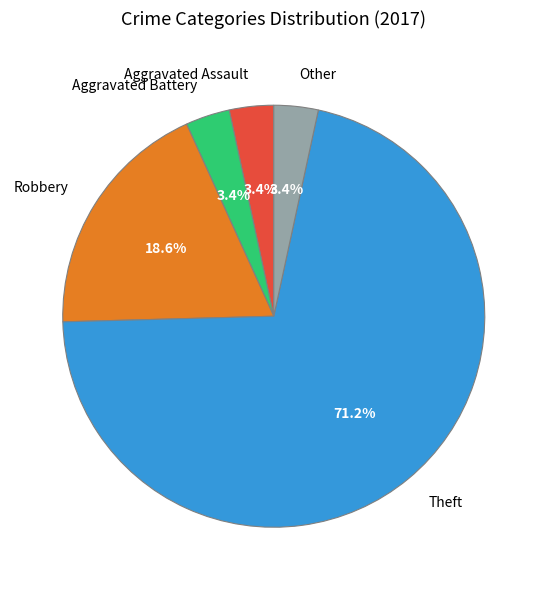

The Aggravated Battery slice represents 3% of the pie. True or false?

True